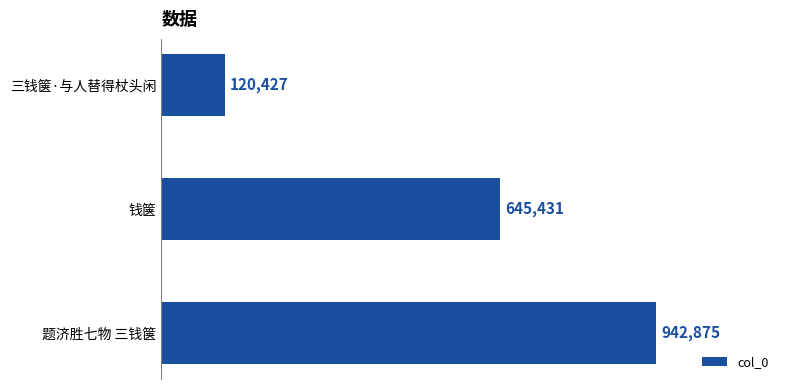

Are the bars horizontal?

Yes